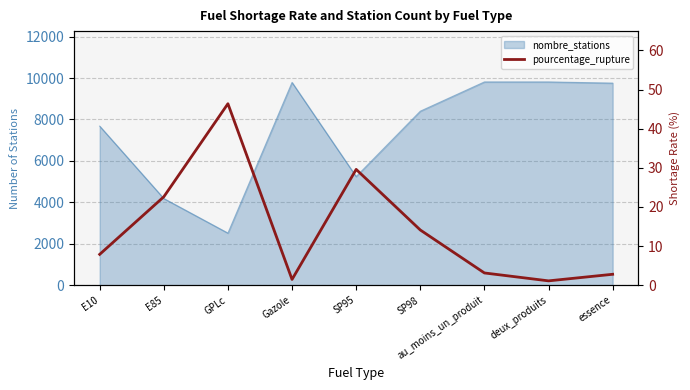

True or false: the data shows 2.0 at au_moins_un_produit.

False